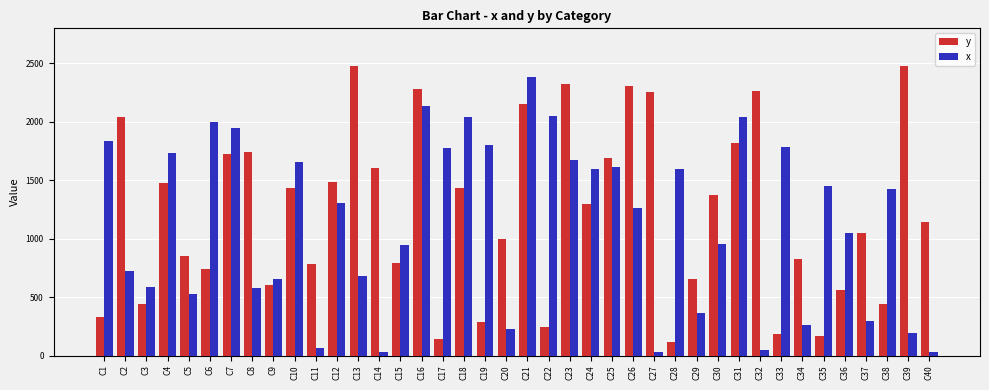

What is the value of the y bar at the 31st from the left?

1821